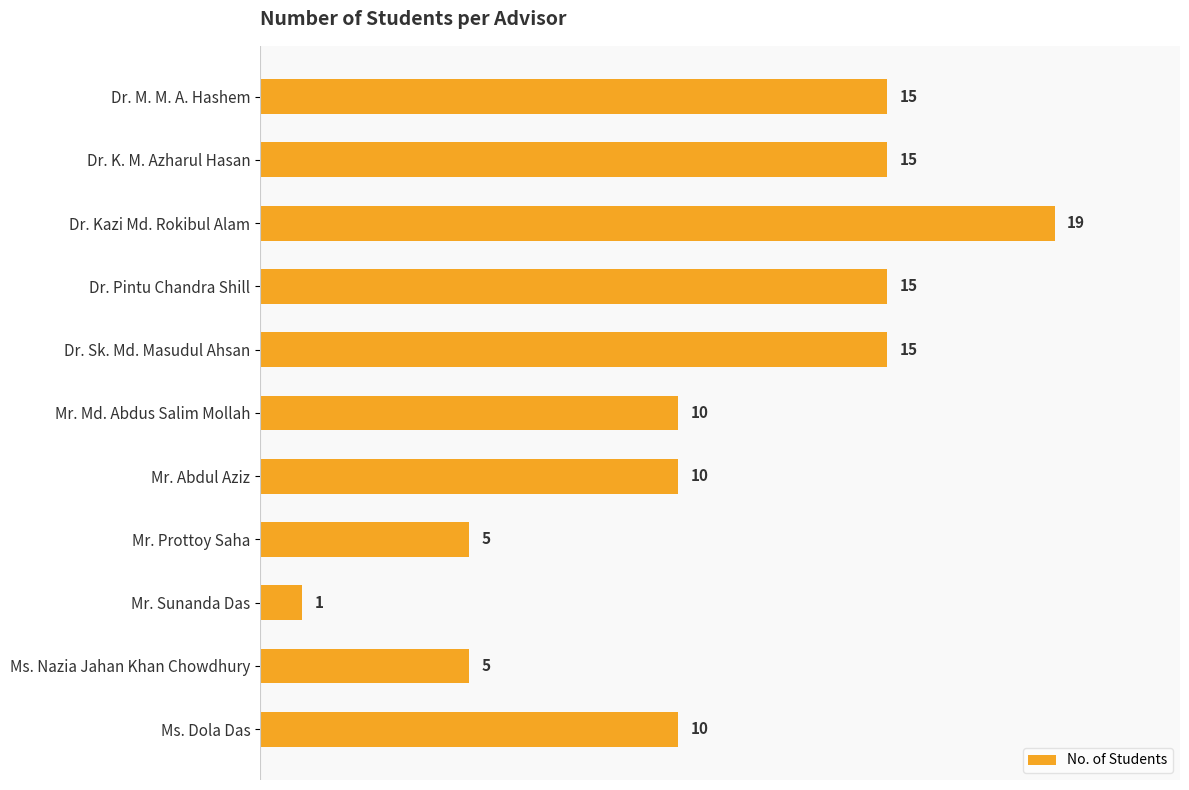

What is the label of the 11th bar from the top?

Ms. Dola Das